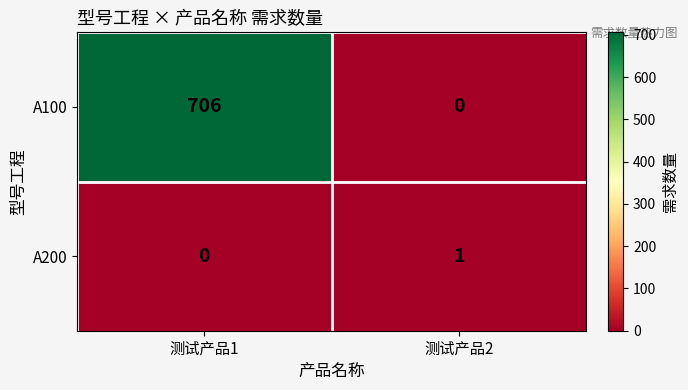

Reading left to right, extract all data points from this chart.

A100: 706	0
A200: 0	1